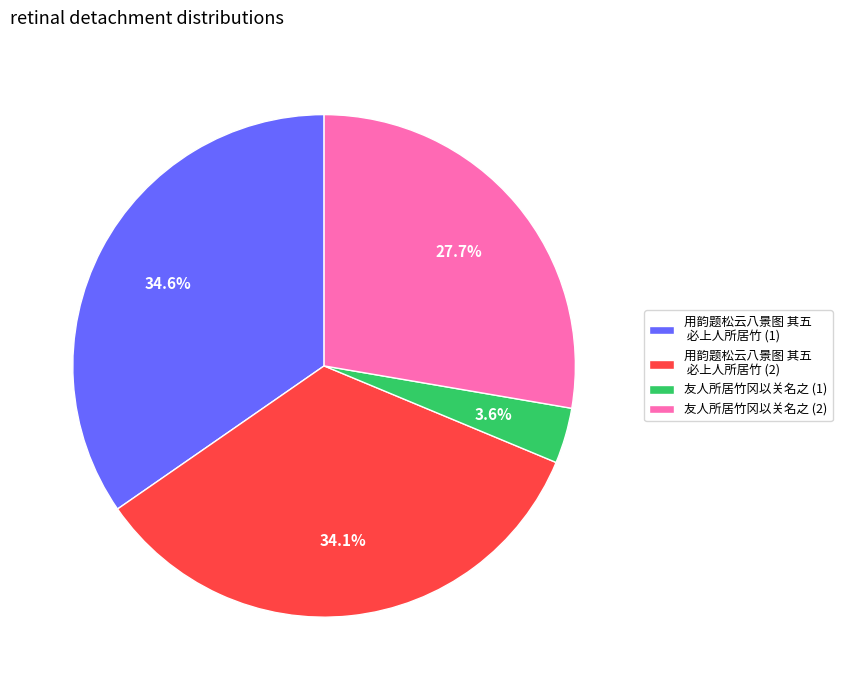

How many segments does this pie chart have?

4